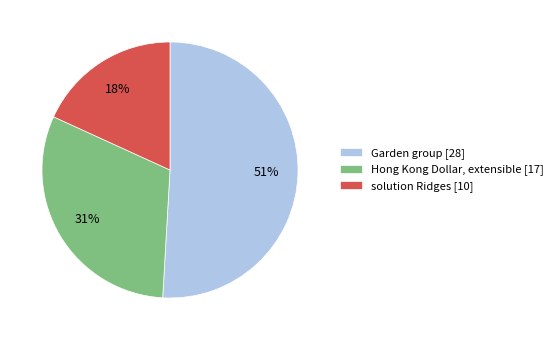

Is there a majority slice in this chart?

Yes